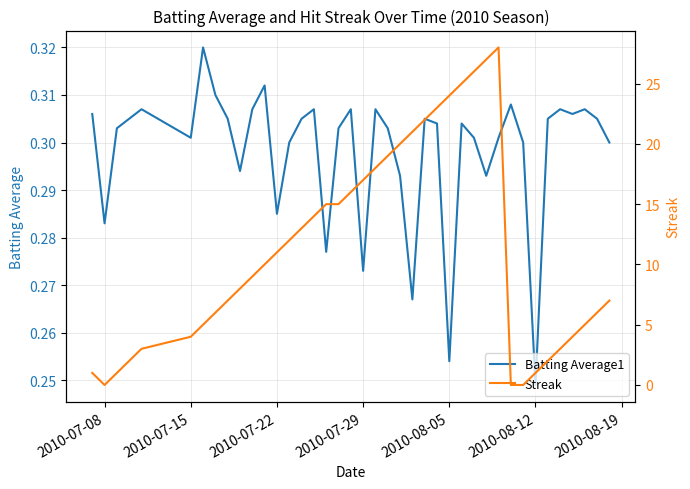

At which label does Batting Average1 reach its minimum?

2010-08-12